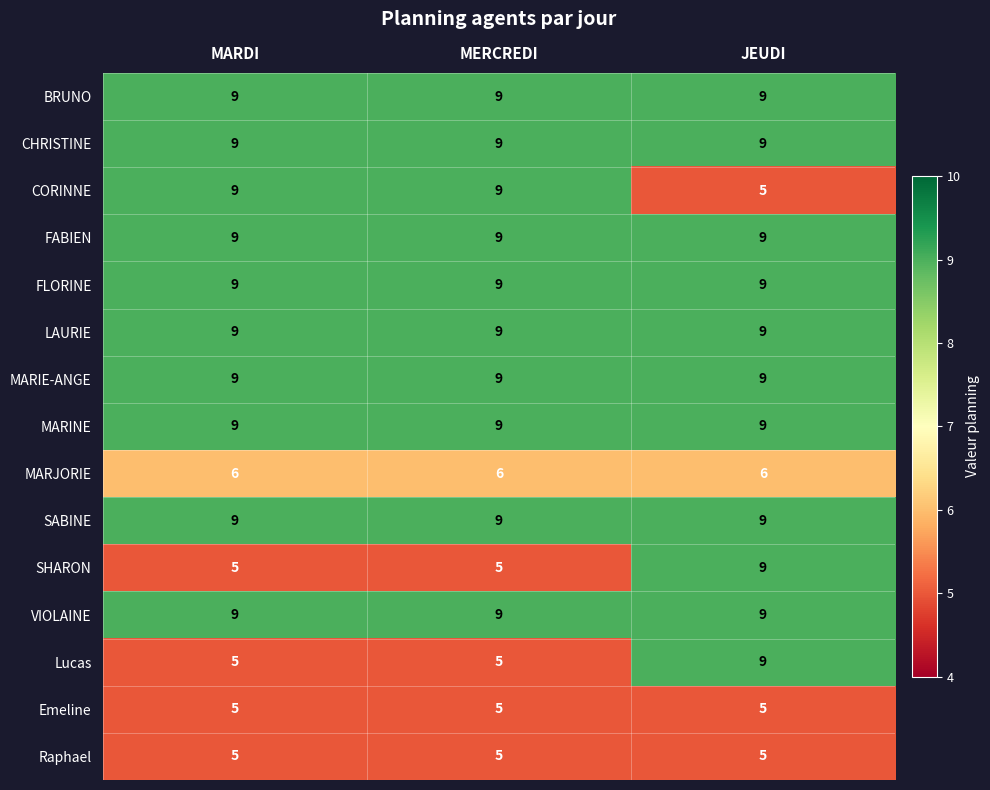

True or false: CORINNE has a value of 2 at MARDI.

False